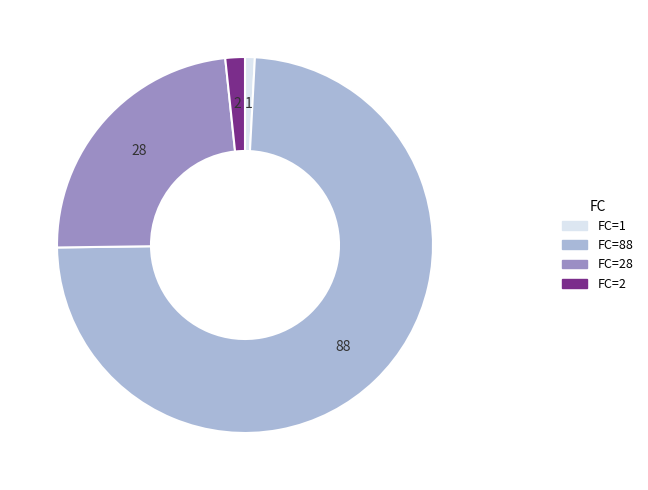

True or false: FC=2 accounts for 2% of the total.

True